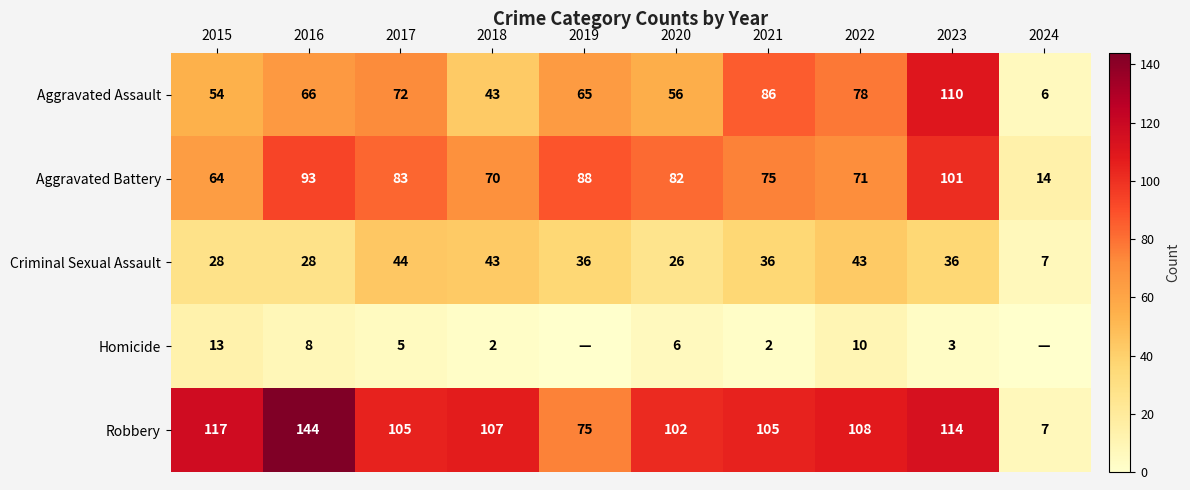

What is the spread (max minus min) of values at 2017?

100